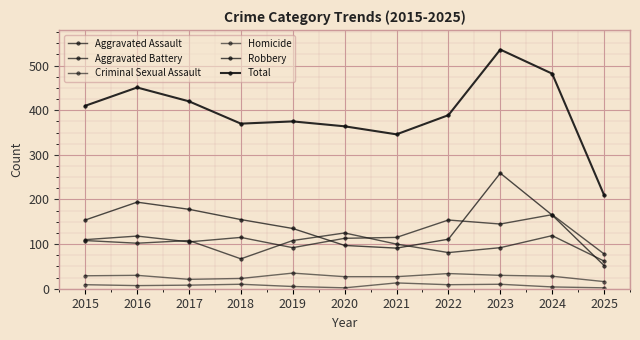

What is the minimum value shown in the chart?

2